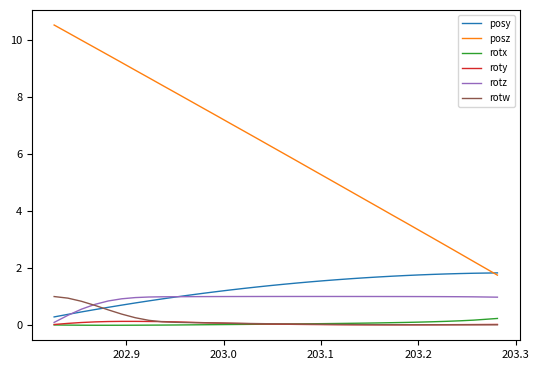

What is the maximum value shown in the chart?

10.5